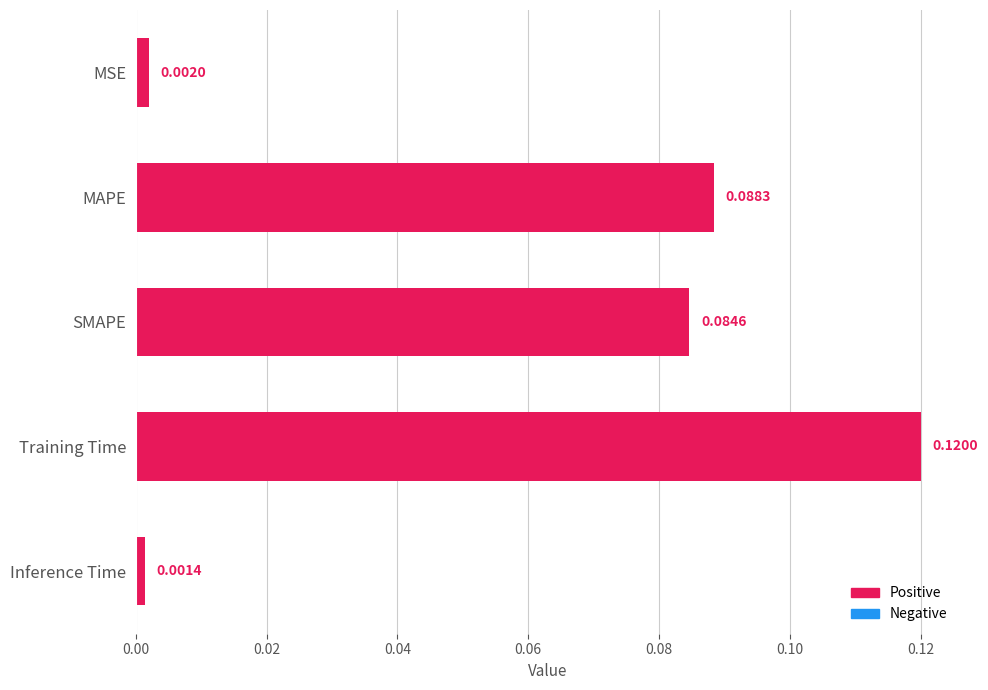

Are the bars grouped side by side (vs. stacked)?

No